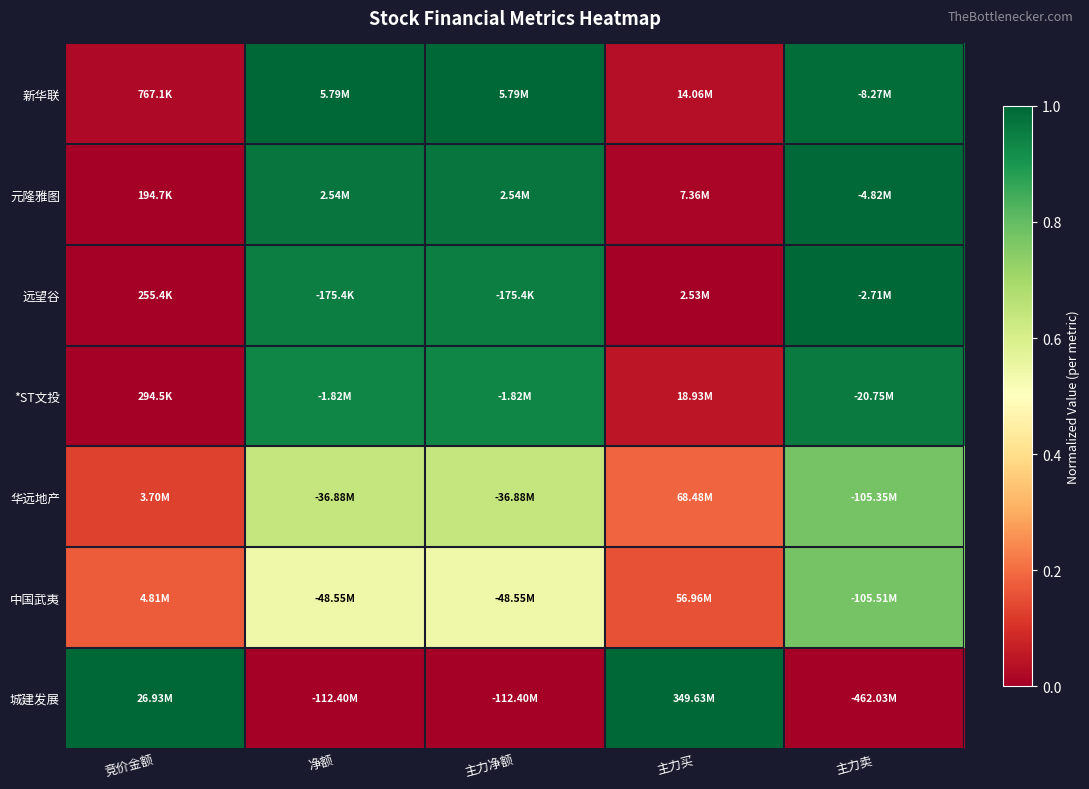

Reading left to right, transcribe all the data shown in this chart.

新华联: 竞价金额=0.0	净额=1.0	主力净额=1.0	主力买=0.0	主力卖=1.0
元隆雅图: 竞价金额=0.0	净额=1.0	主力净额=1.0	主力买=0.0	主力卖=1.0
远望谷: 竞价金额=0.0	净额=0.9	主力净额=0.9	主力买=0.0	主力卖=1.0
*ST文投: 竞价金额=0.0	净额=0.9	主力净额=0.9	主力买=0.0	主力卖=1.0
华远地产: 竞价金额=0.1	净额=0.6	主力净额=0.6	主力买=0.2	主力卖=0.8
中国武夷: 竞价金额=0.2	净额=0.5	主力净额=0.5	主力买=0.2	主力卖=0.8
城建发展: 竞价金额=1.0	净额=0.0	主力净额=0.0	主力买=1.0	主力卖=0.0